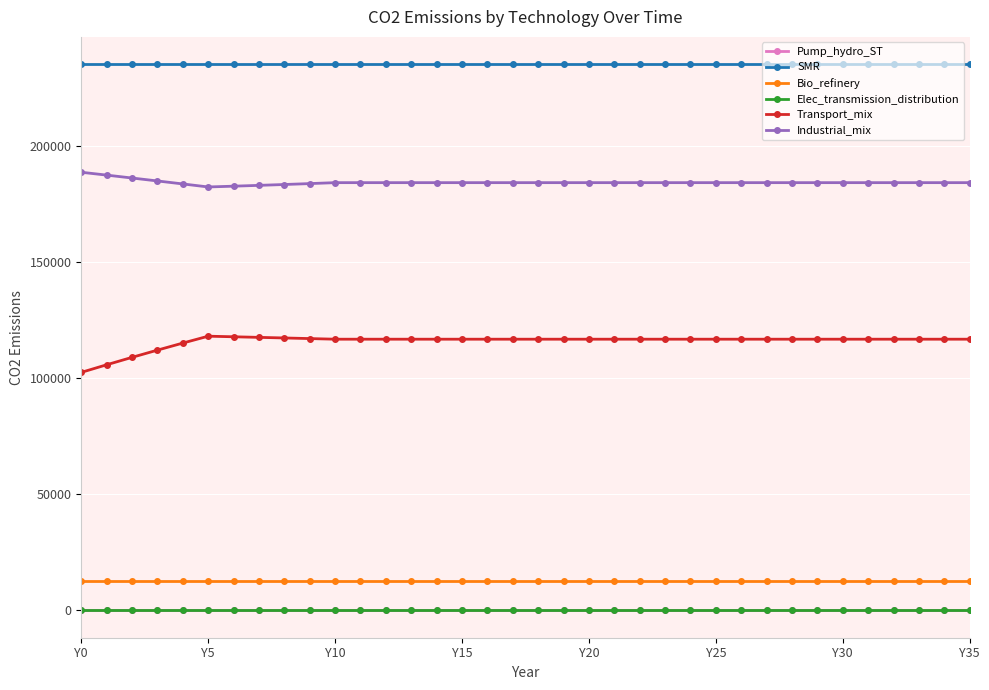

Is this an area chart (filled region under the line)?

No